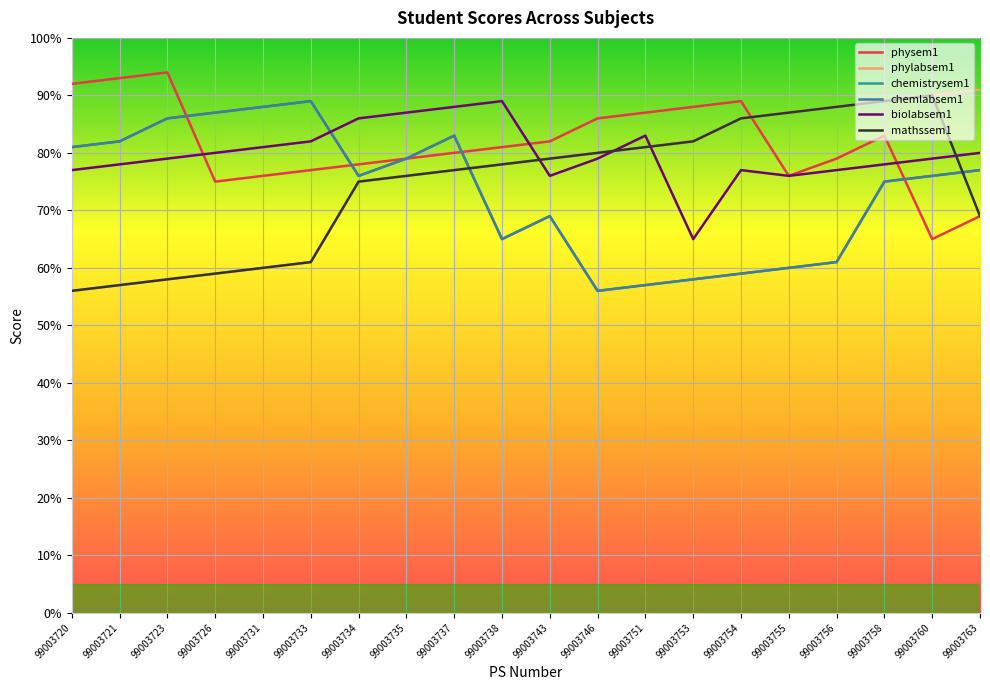

Does the chart display data point markers on the line(s)?

No